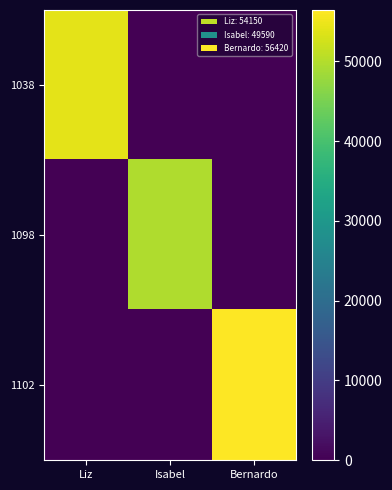

Which series has the widest spread of values?

1102